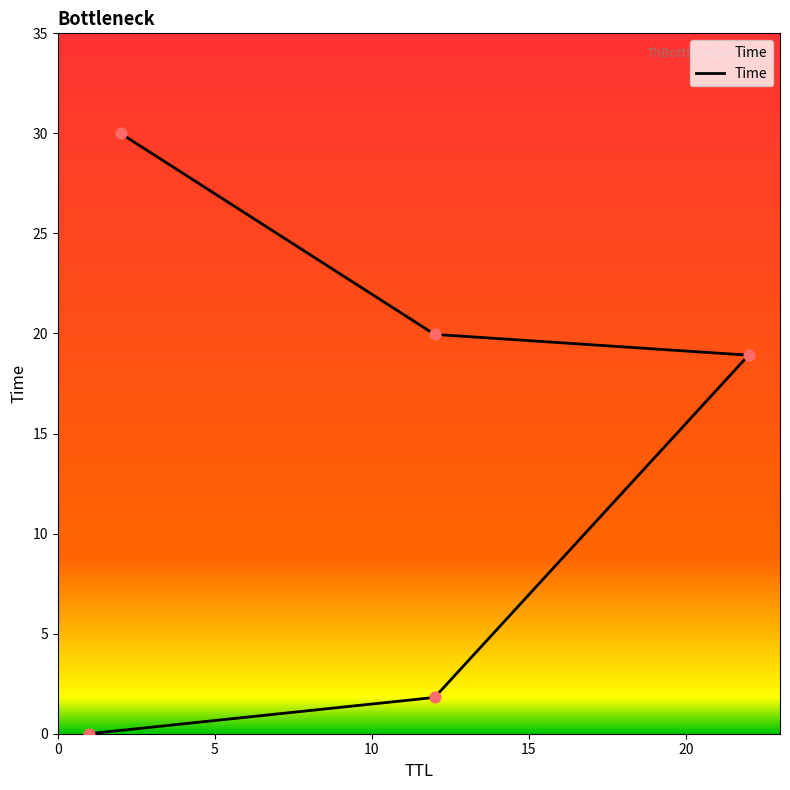

What is the change in value from 5 to 15?

+18.1